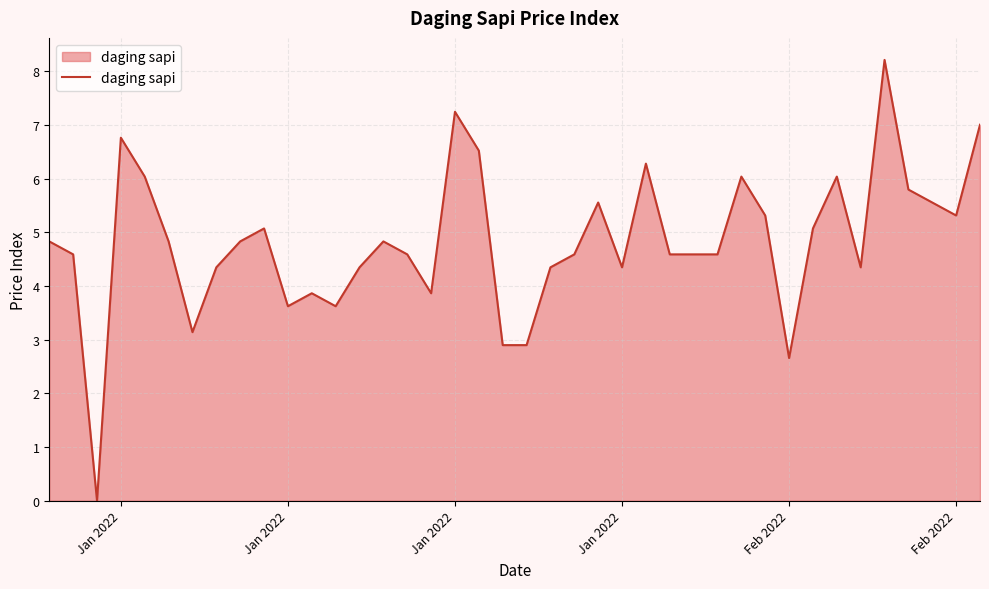

What is the difference between the maximum and minimum values?

8.2